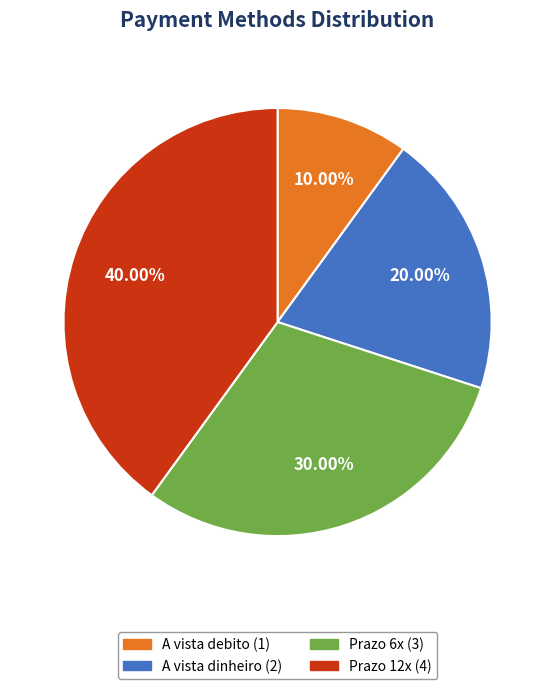

To the nearest percent, what portion does A vista debito represent?

10%